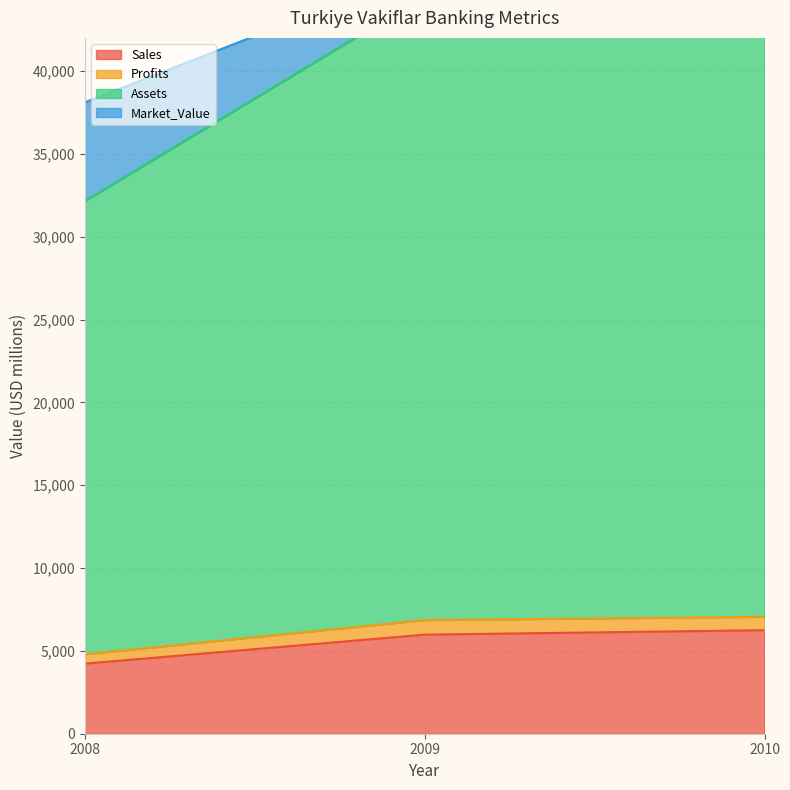

The Profits series shows 13899 at 2009. True or false?

False